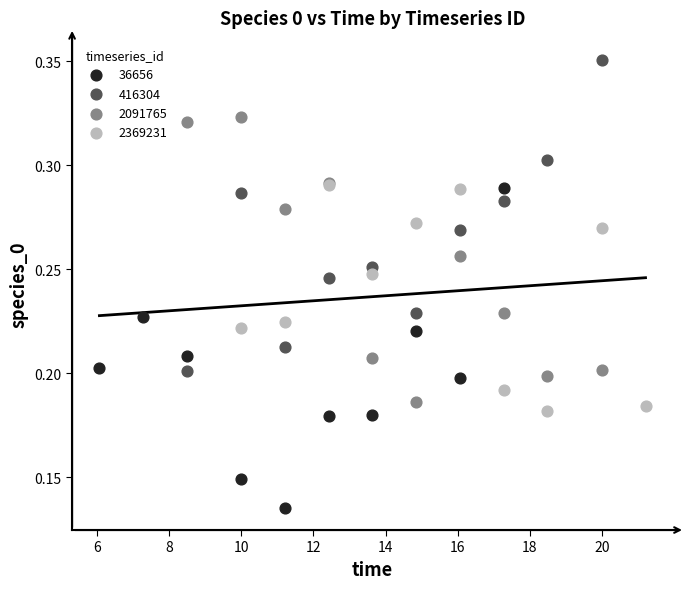

Which series reaches the minimum Y coordinate?

36656